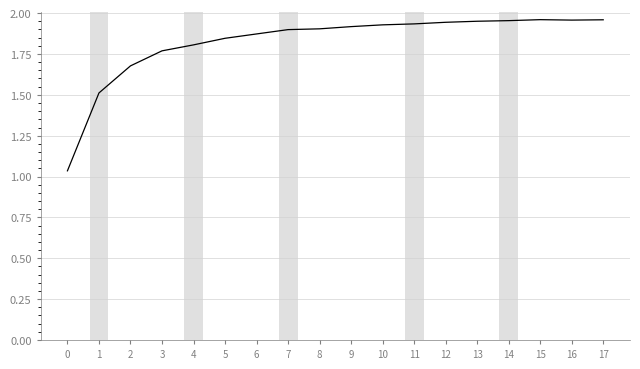

Approximately how many times larger is the value at 0 compared to 1?

0.7